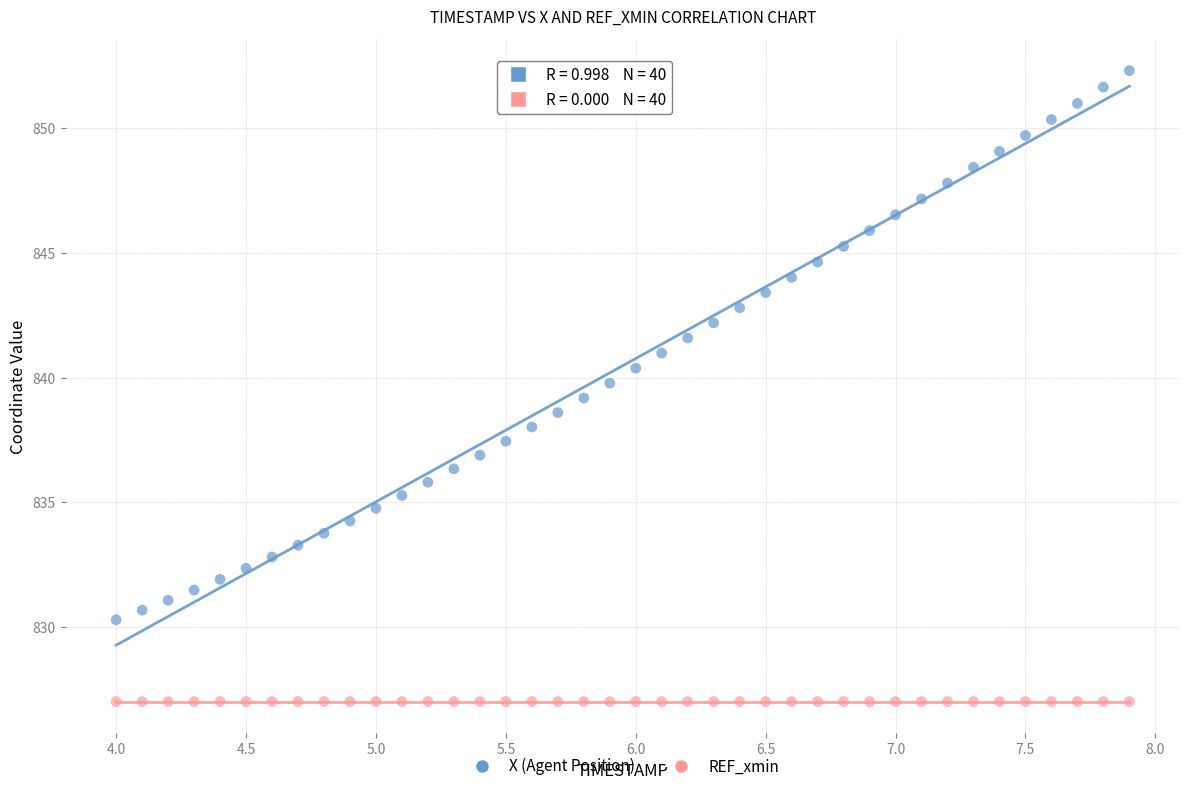

Which series contains the lowest Y value?

REF_xmin